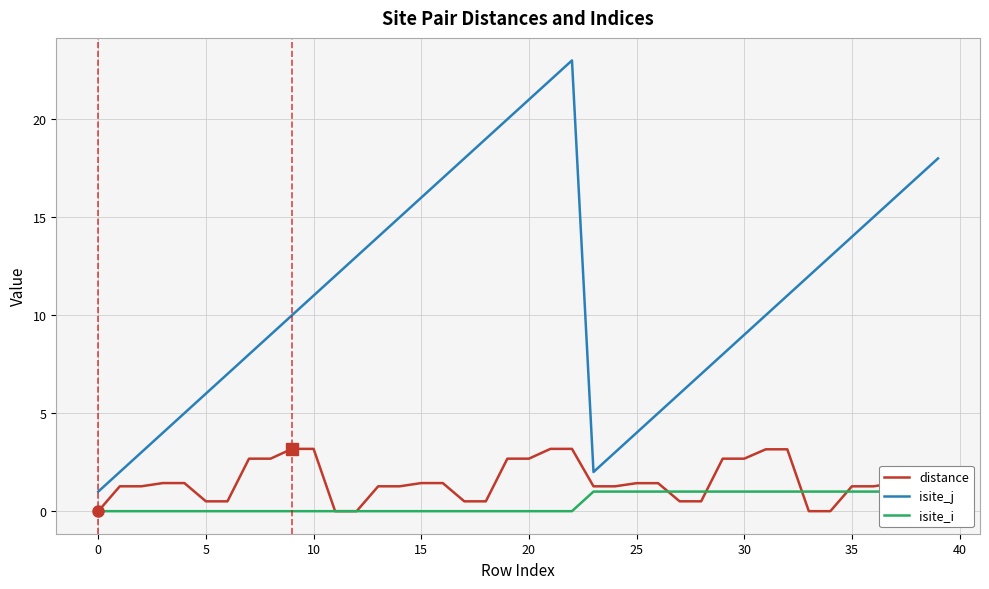

What value does the isite_j series have at 16?

17.0